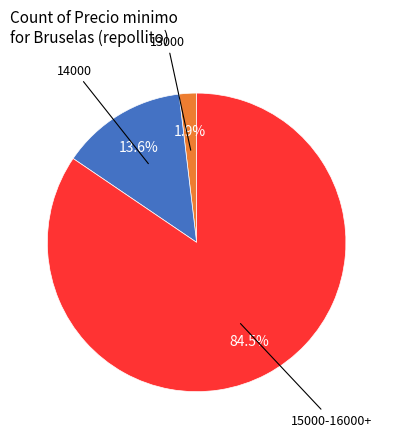

Is there any slice that represents more than half of the pie?

Yes